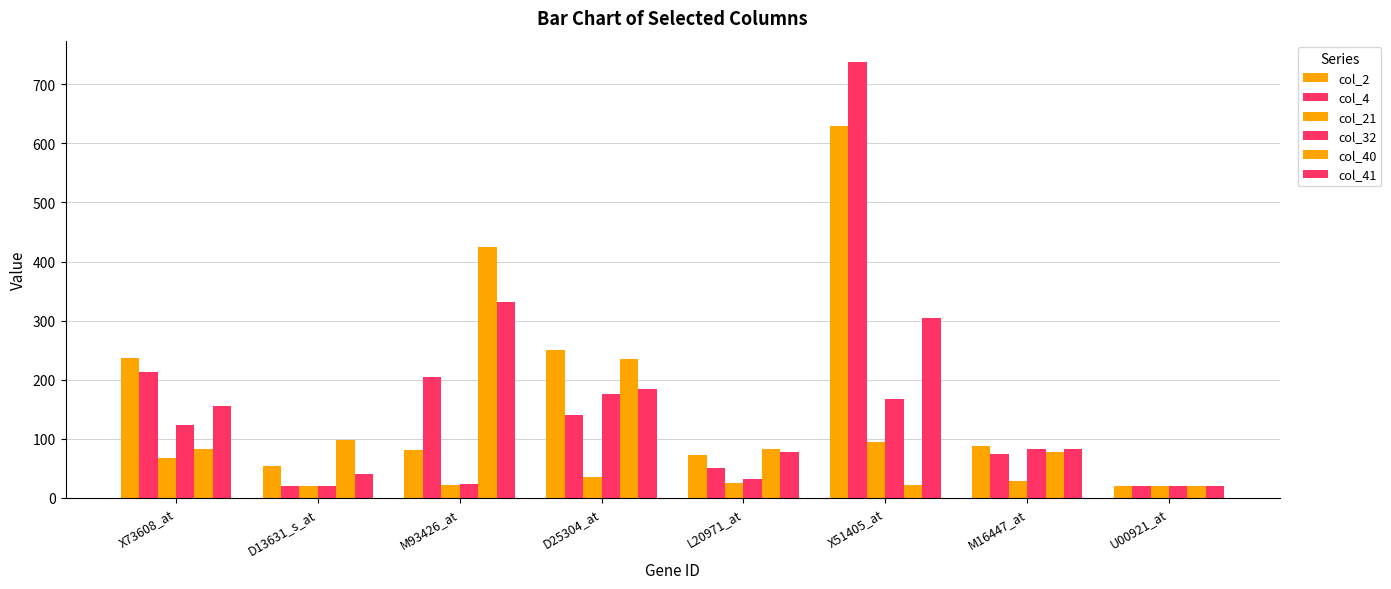

Are the bars horizontal?

No